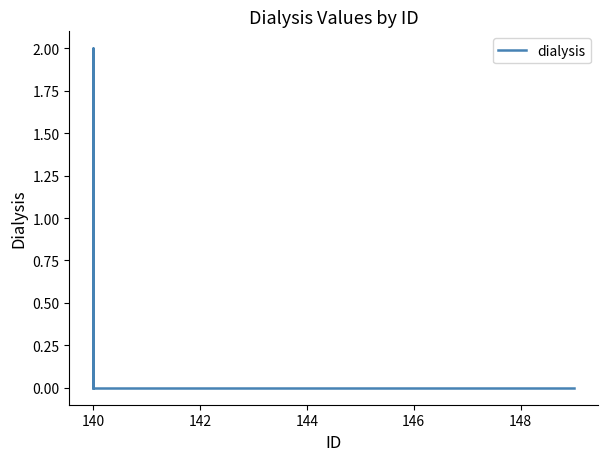

What is the difference between the maximum and minimum values?

2